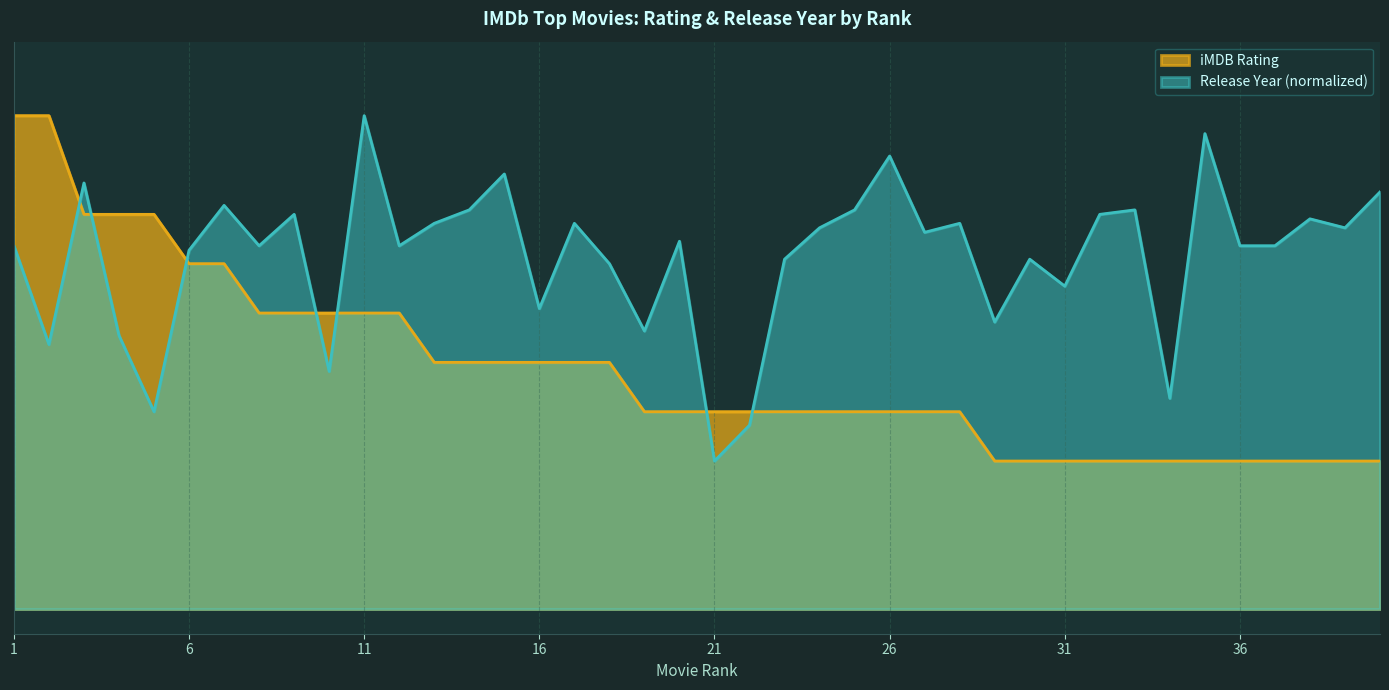

What is the sum of all iMDB Rating values?

347.4